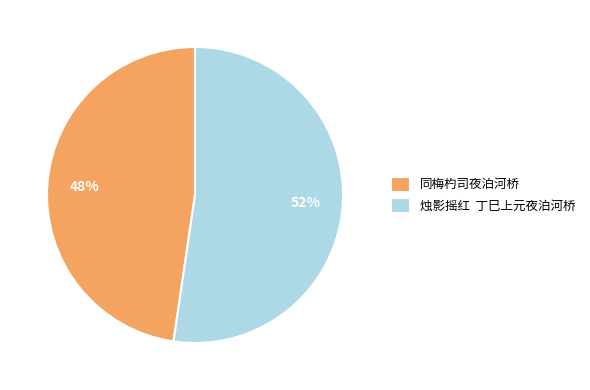

To the nearest percent, what percentage of the pie is 同梅杓司夜泊河桥?

48%